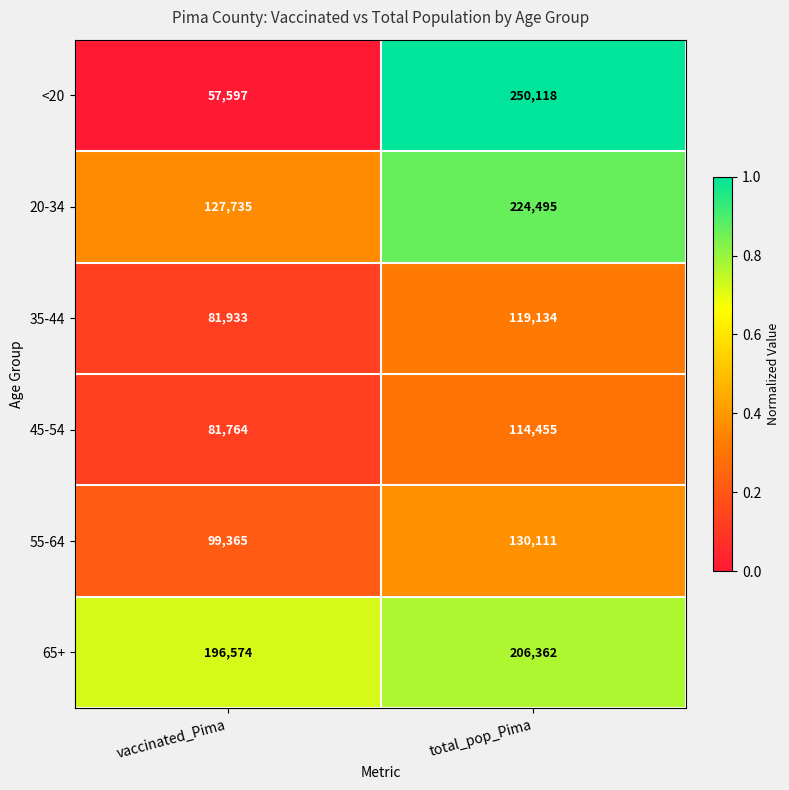

Is it true that 65+ equals 51930 at total_pop_Pima?

False